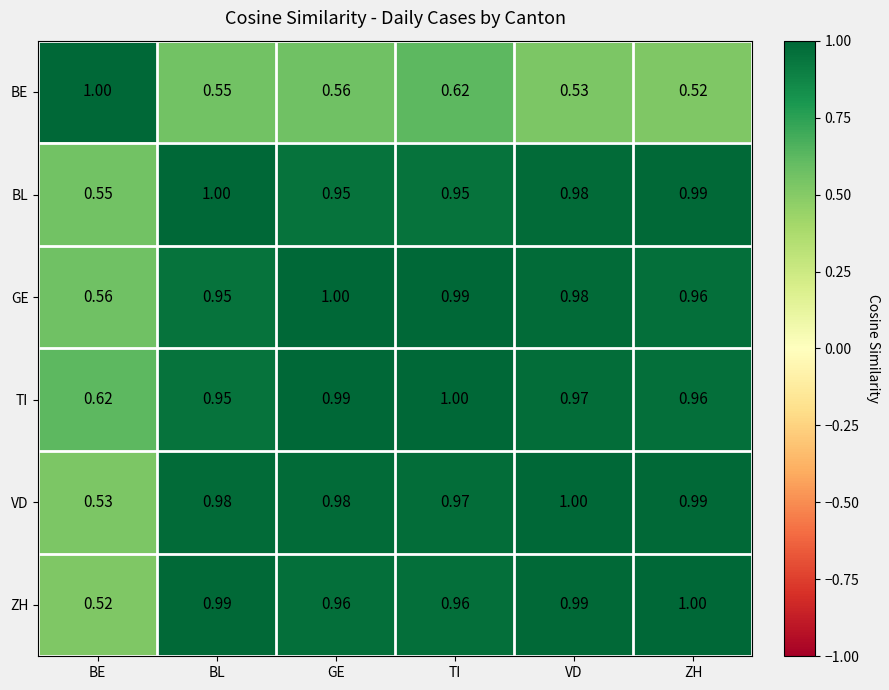

Rank the categories by GE value from highest to lowest.

GE, TI, VD, ZH, BL, BE